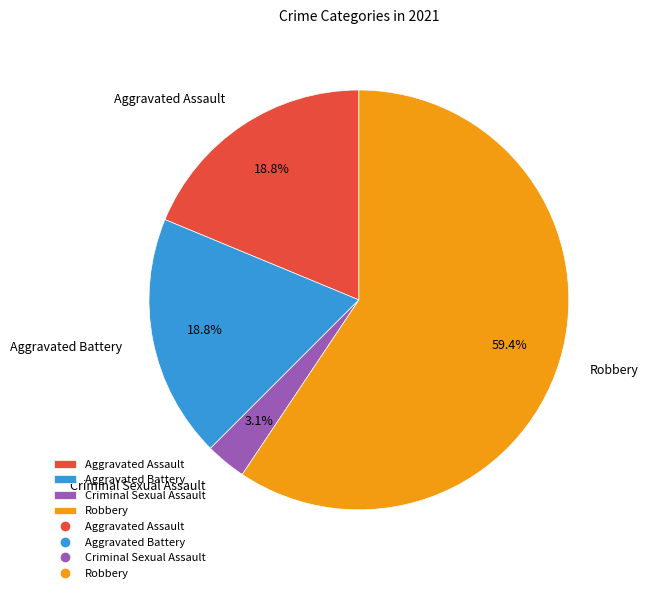

Which slice is the largest?

Robbery